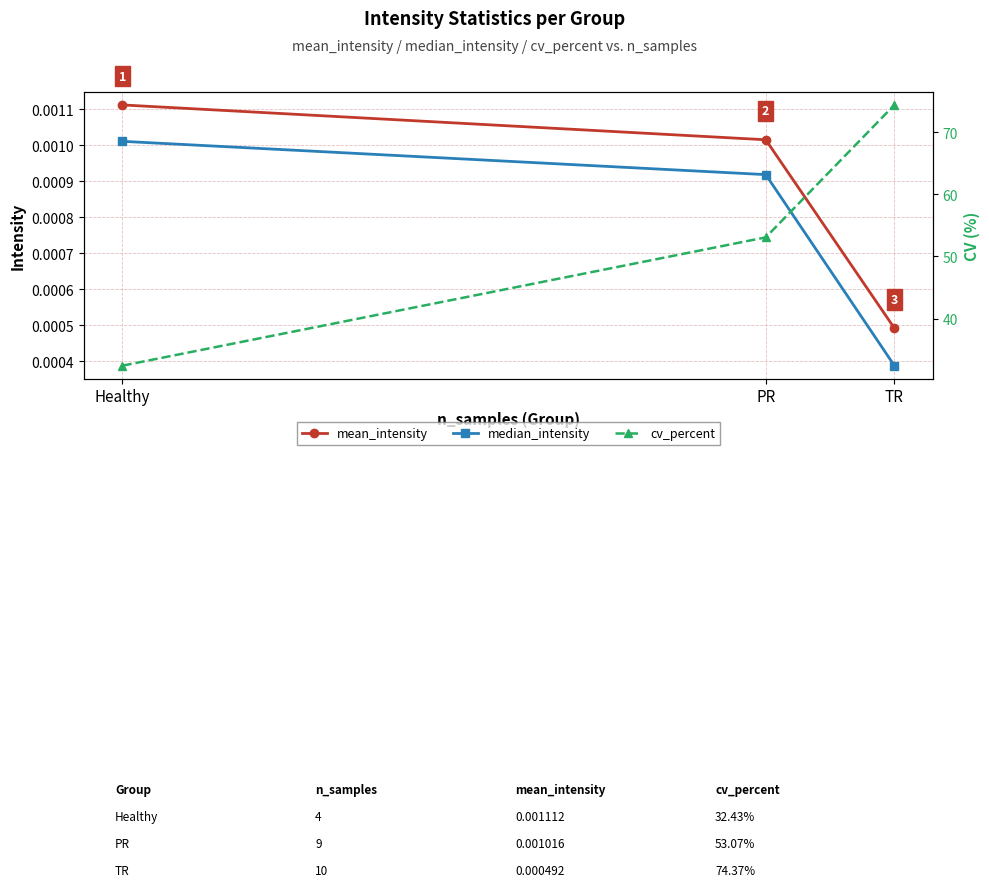

Reading right to left, extract all data points from this chart.

mean_intensity: 0.0	0.0	0.0
median_intensity: 0.0	0.0	0.0
cv_percent: 74.4	53.1	32.4